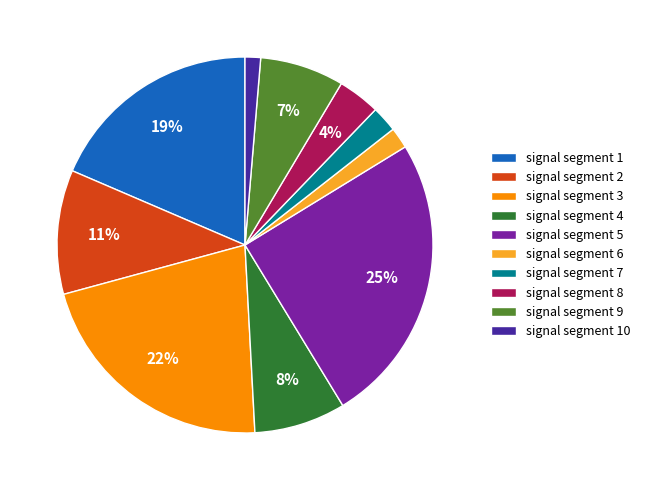

Count the number of slices in the pie.

10